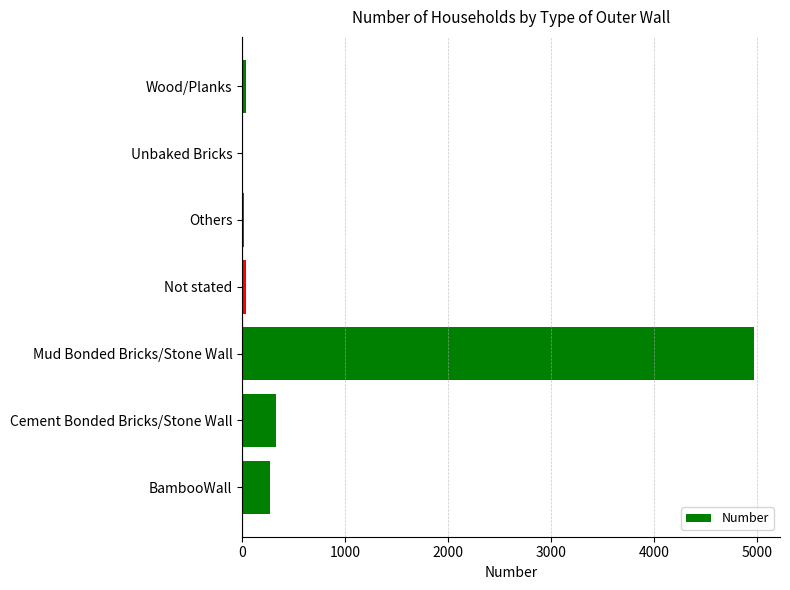

True or false: the data shows 0 at Unbaked Bricks.

True